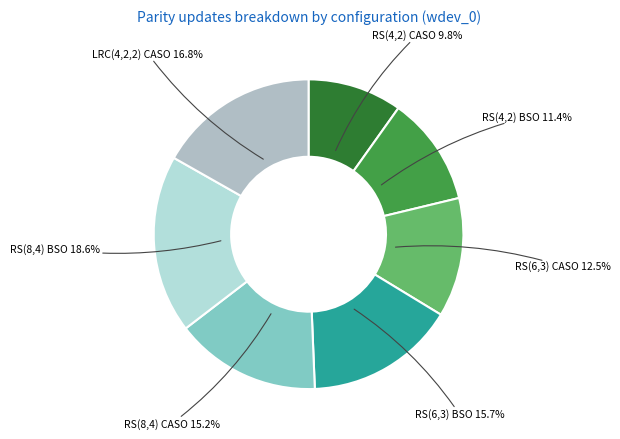

What is the largest slice in the pie chart?

RS(8,4) BSO